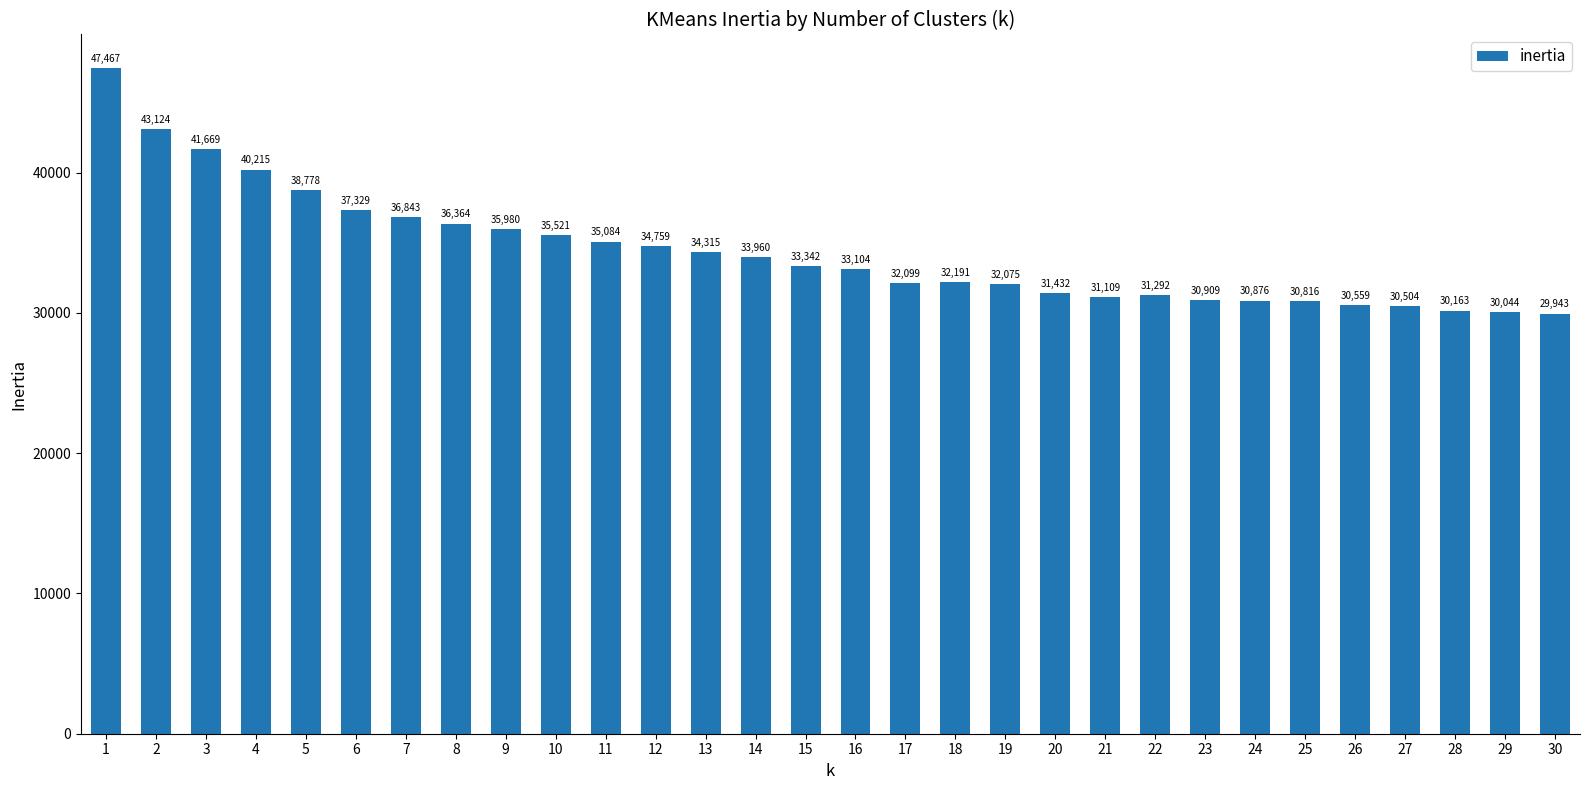

Approximately how many times larger is the value at 2 compared to 1?

0.9